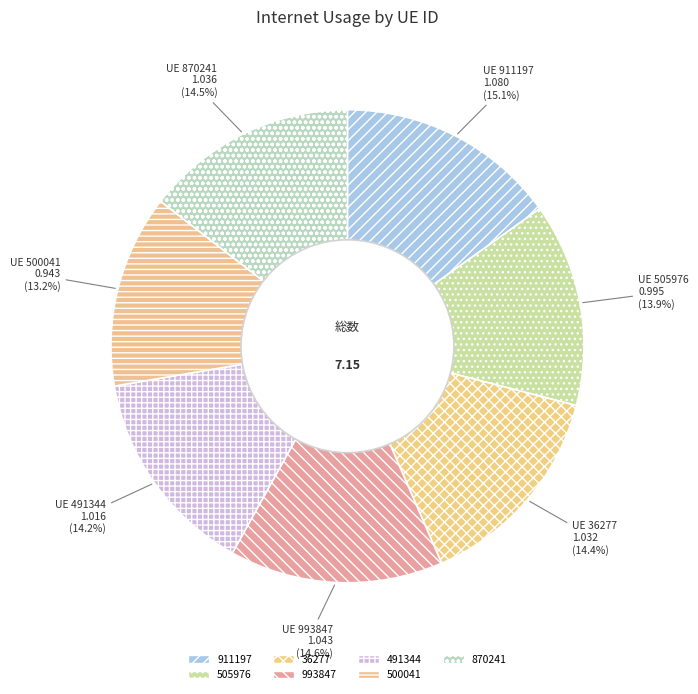

To the nearest percent, what percentage of the pie is 36277?

14%